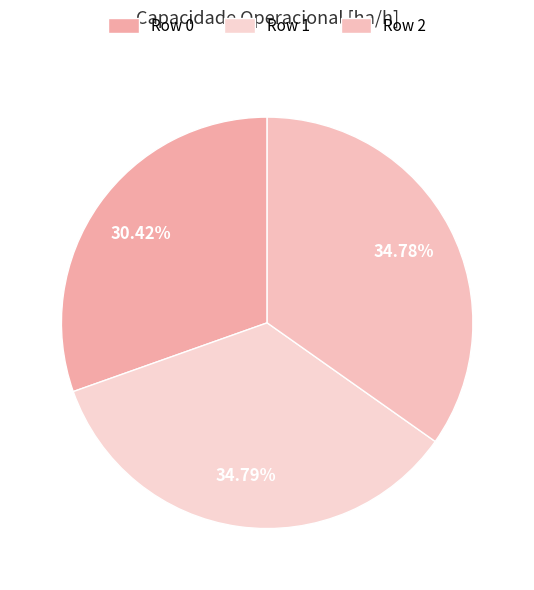

Combined, what portion of the pie is Row 0 and Row 1?

65.2%